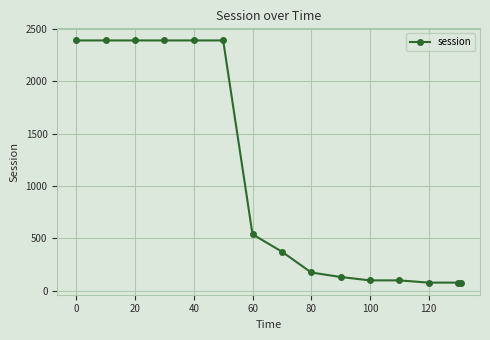

What is the maximum value shown in the chart?

2392.8